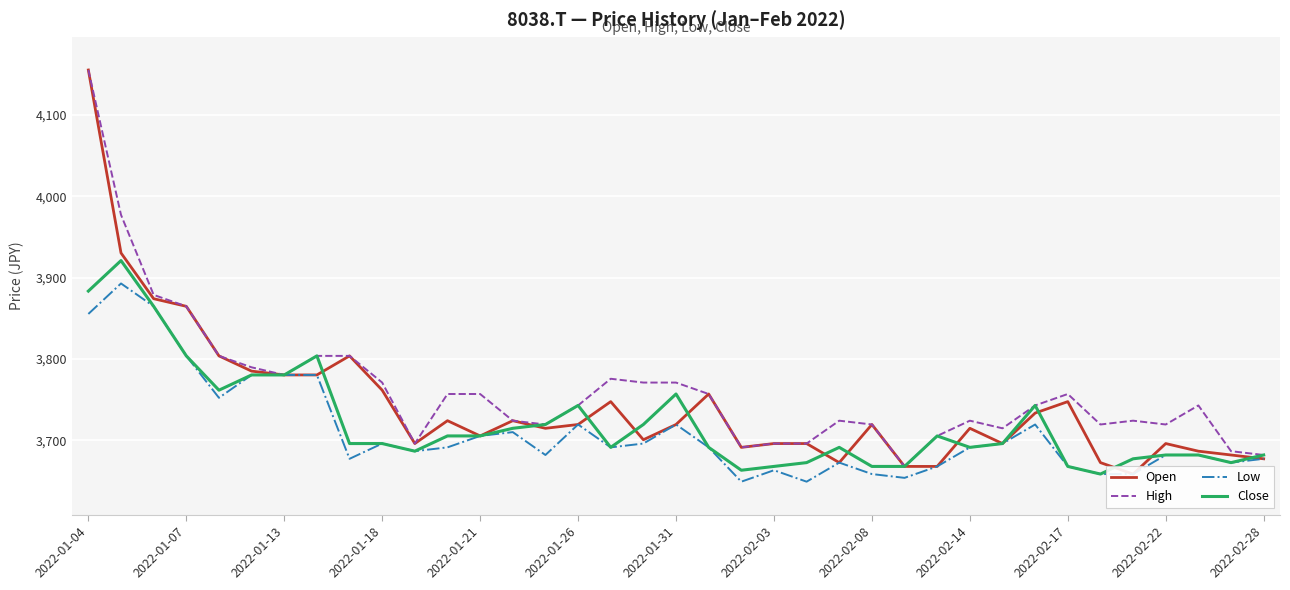

Rank the series by their maximum value, from lowest to highest.

Low, Close, Open, High